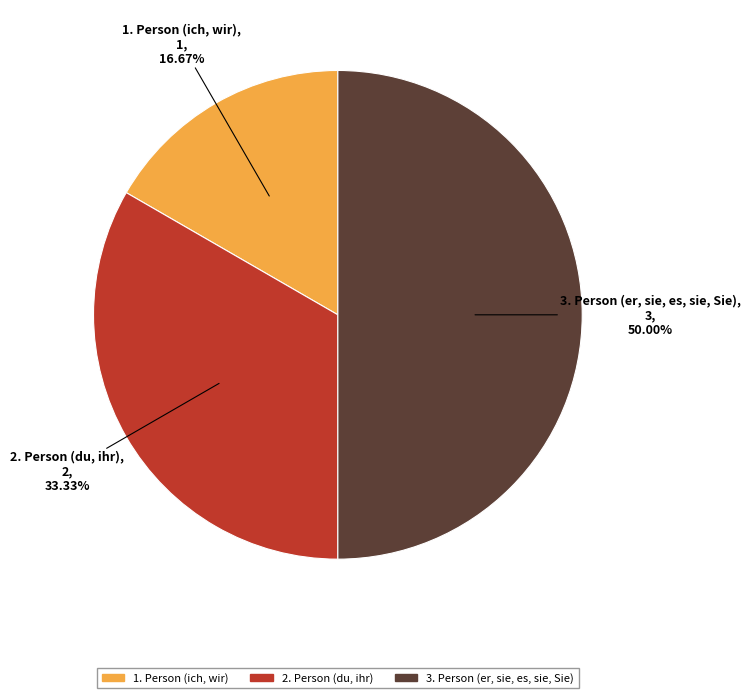

Approximately how many times larger is the value at 3. Person (er, sie, es, sie, Sie) compared to 2. Person (du, ihr)?

1.5